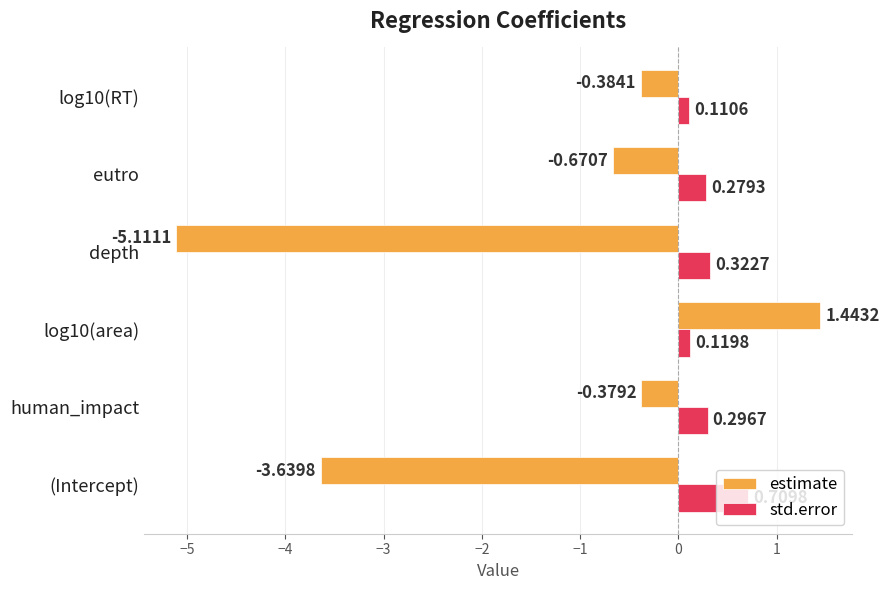

Where is estimate nearest to the value -1?

eutro